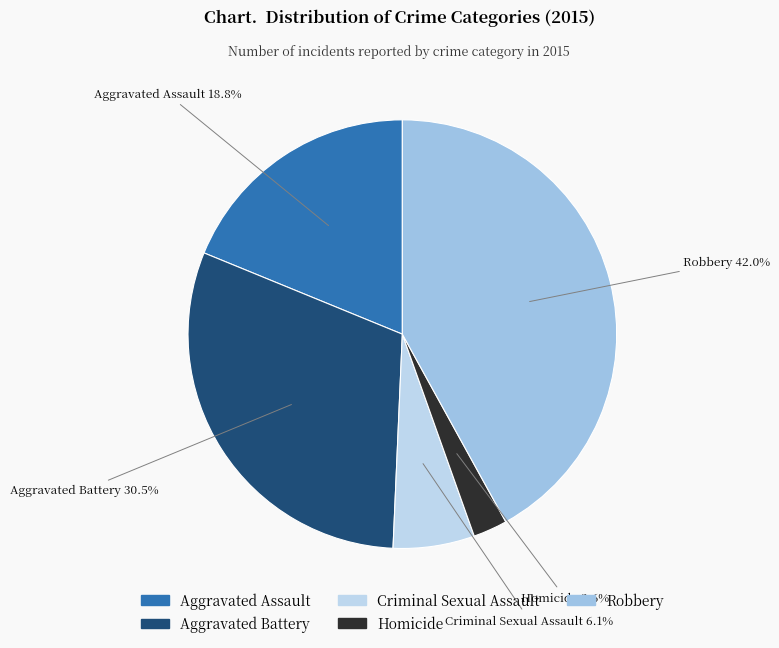

The Robbery slice represents 51% of the pie. True or false?

False